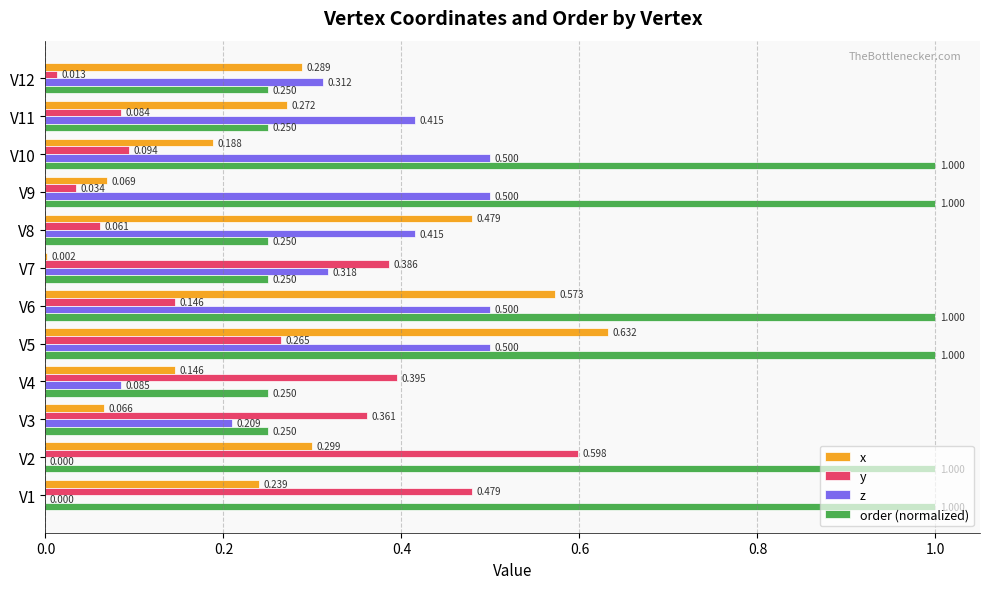

Which series has the widest spread of values?

order (normalized)